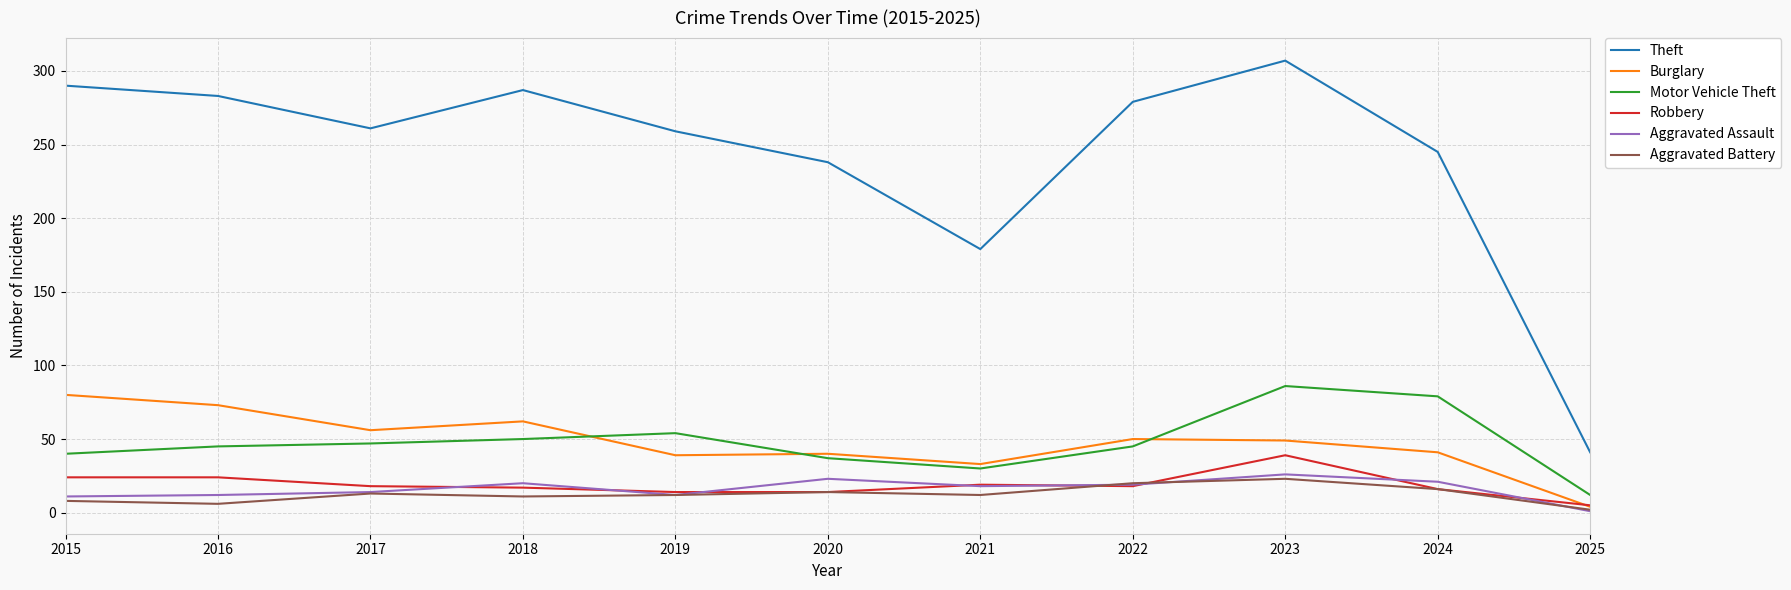

What is the average value of the Robbery series?

19